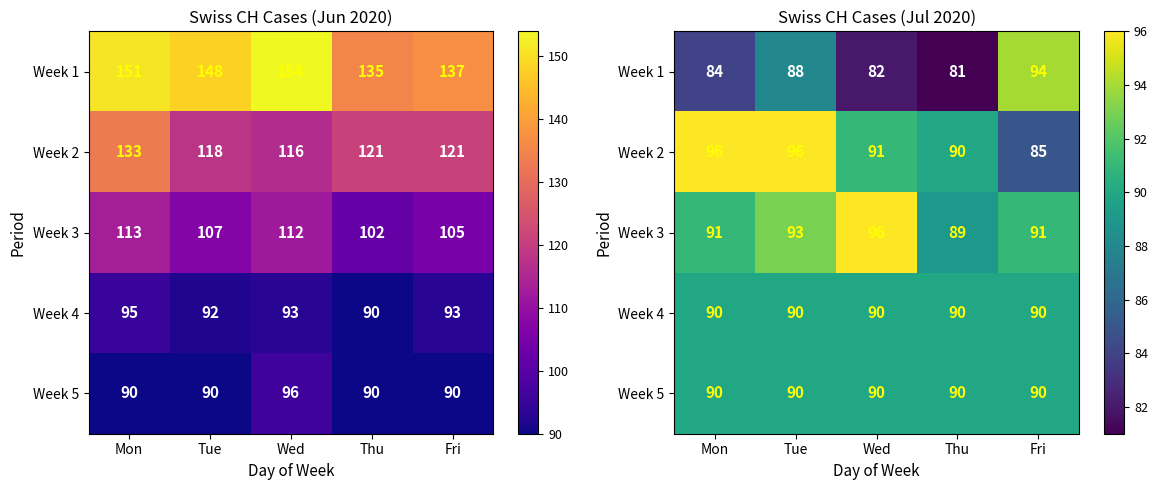

What is the minimum value for Week 3?

89